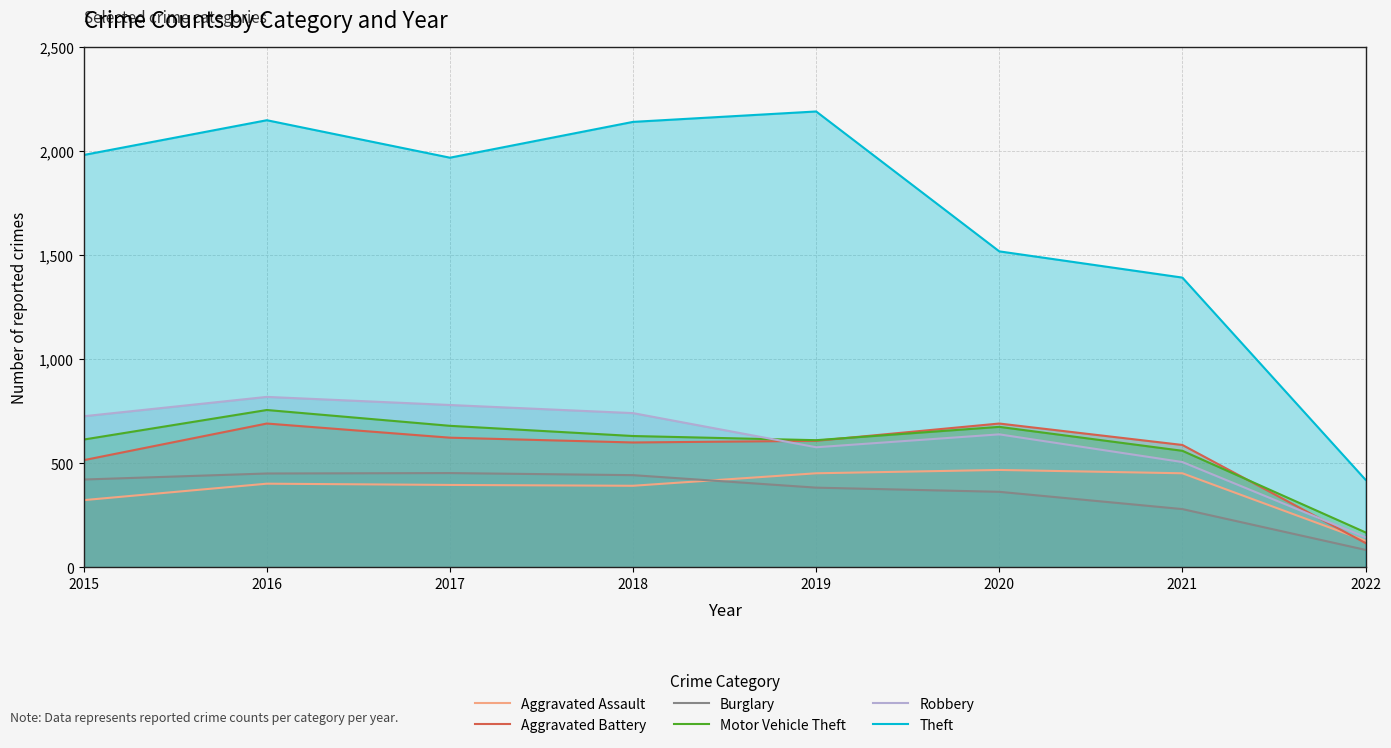

What is the total value across all series at 2020?

4354